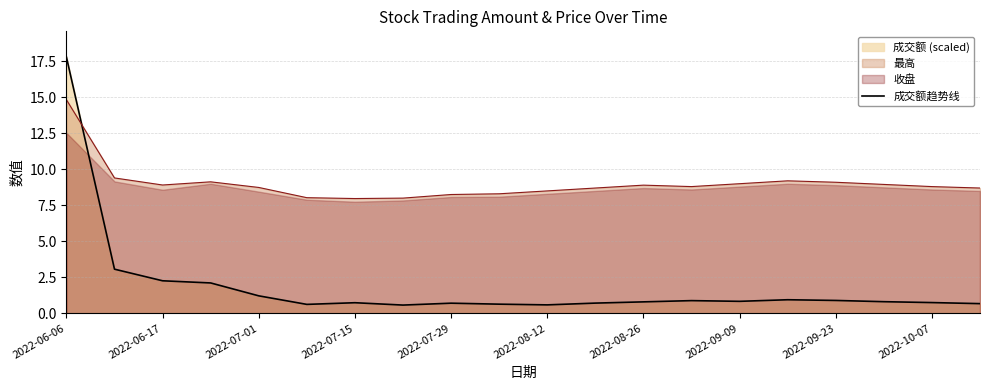

Which category has the highest value in the 成交额趋势线 series?

2022-06-06